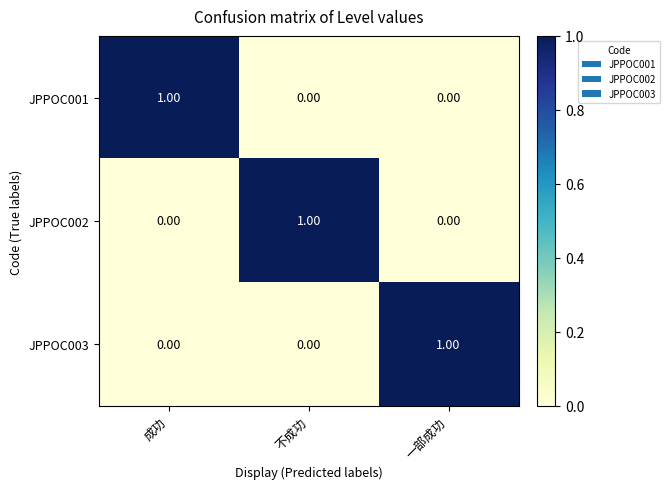

What is the maximum value shown in the chart?

1